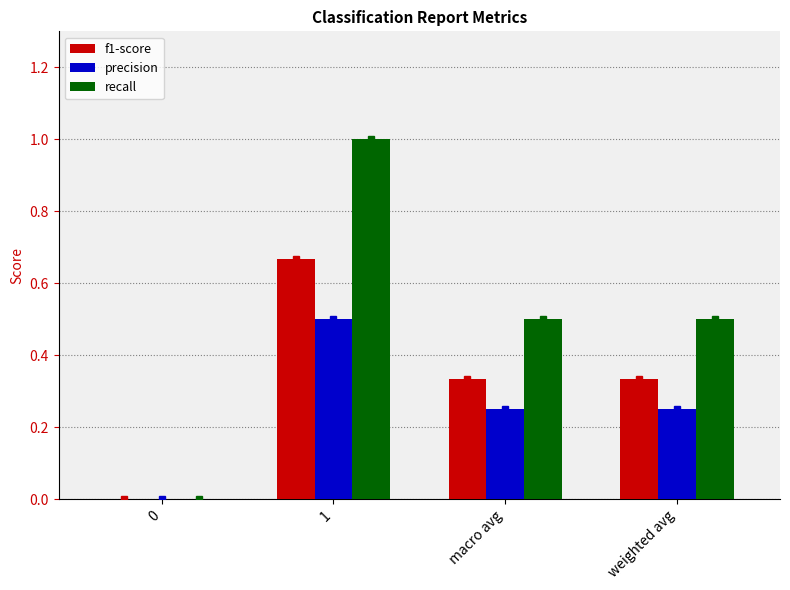

How many precision values are between 0 and 1?

4